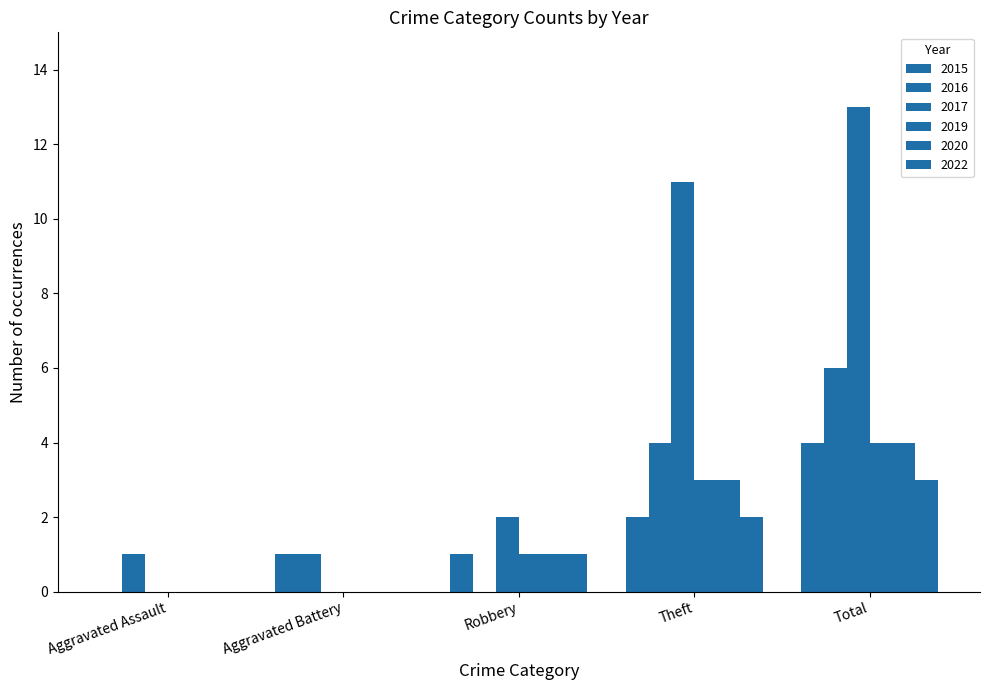

What is the label of the 5th bar from the right?

Aggravated Assault